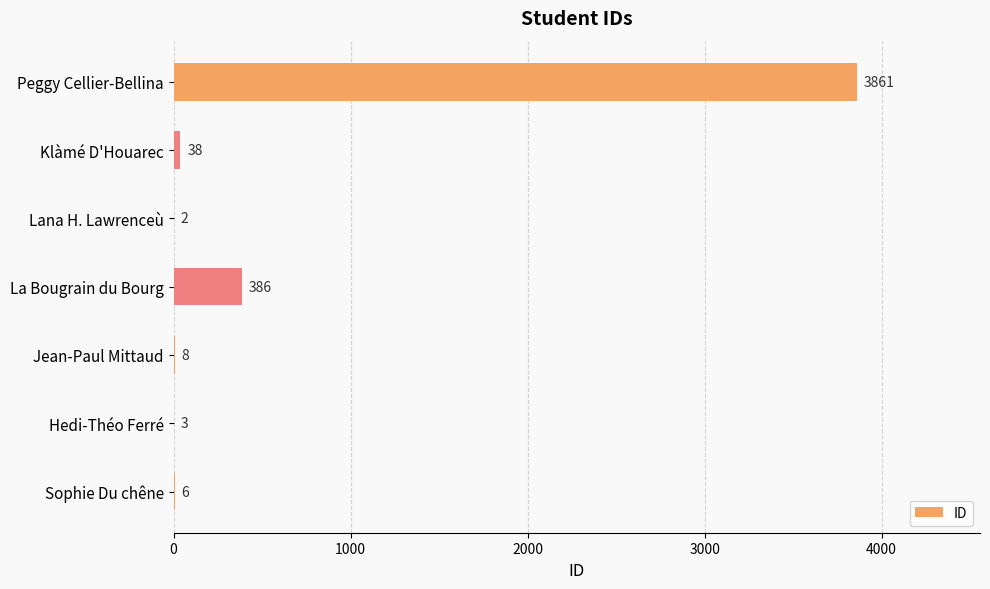

Reading top to bottom, what are all the values shown in this chart?

Peggy Cellier-Bellina=3861	Klàmé D'Houarec=38	Lana H. Lawrenceù=2	La Bougrain du Bourg=386	Jean-Paul Mittaud=8	Hedi-Théo Ferré=3	Sophie Du chêne=6